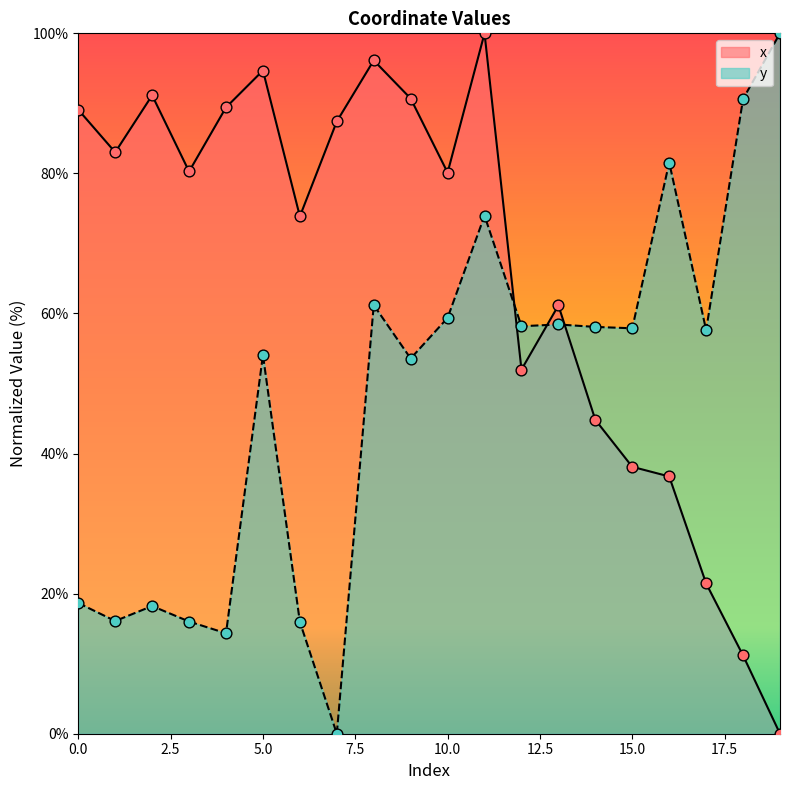

Which series contains the highest Y value?

x